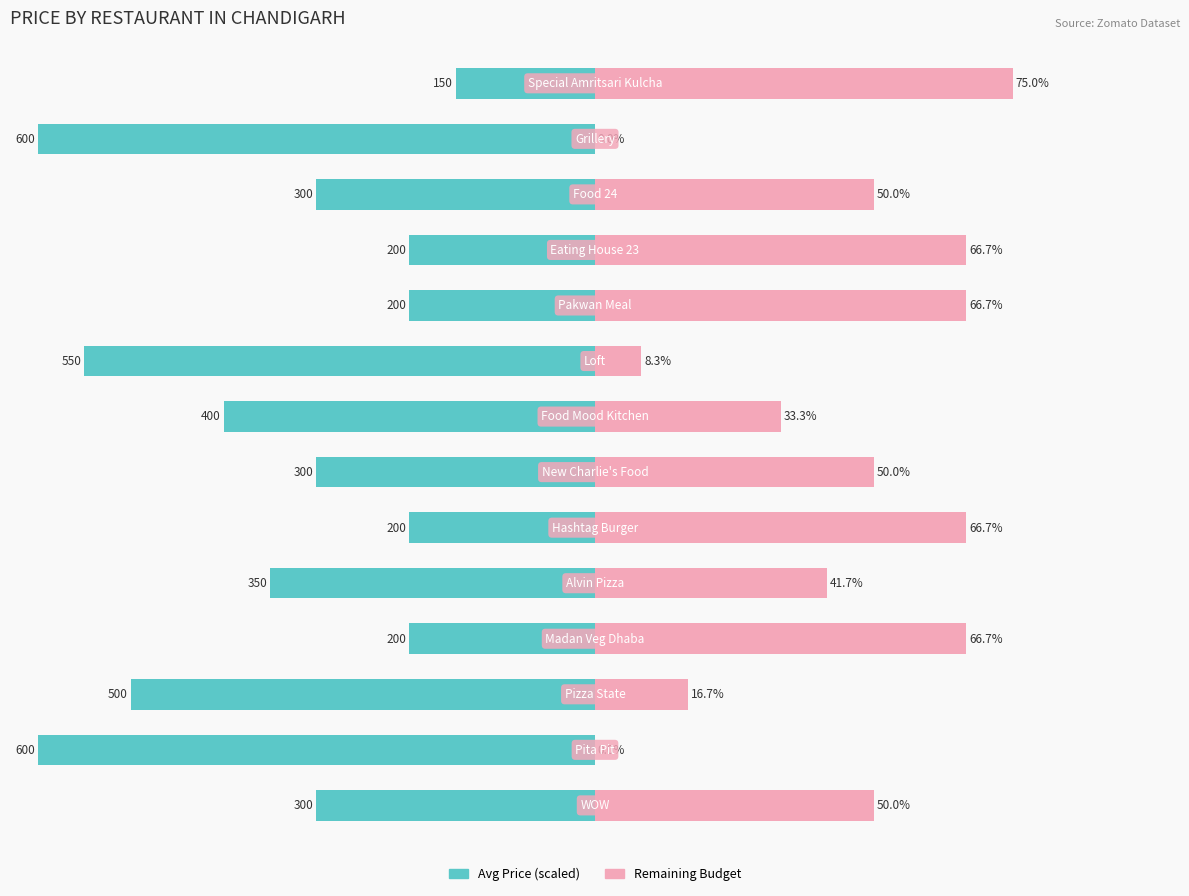

How many data points in Avg Price (scaled) are above -50?

5